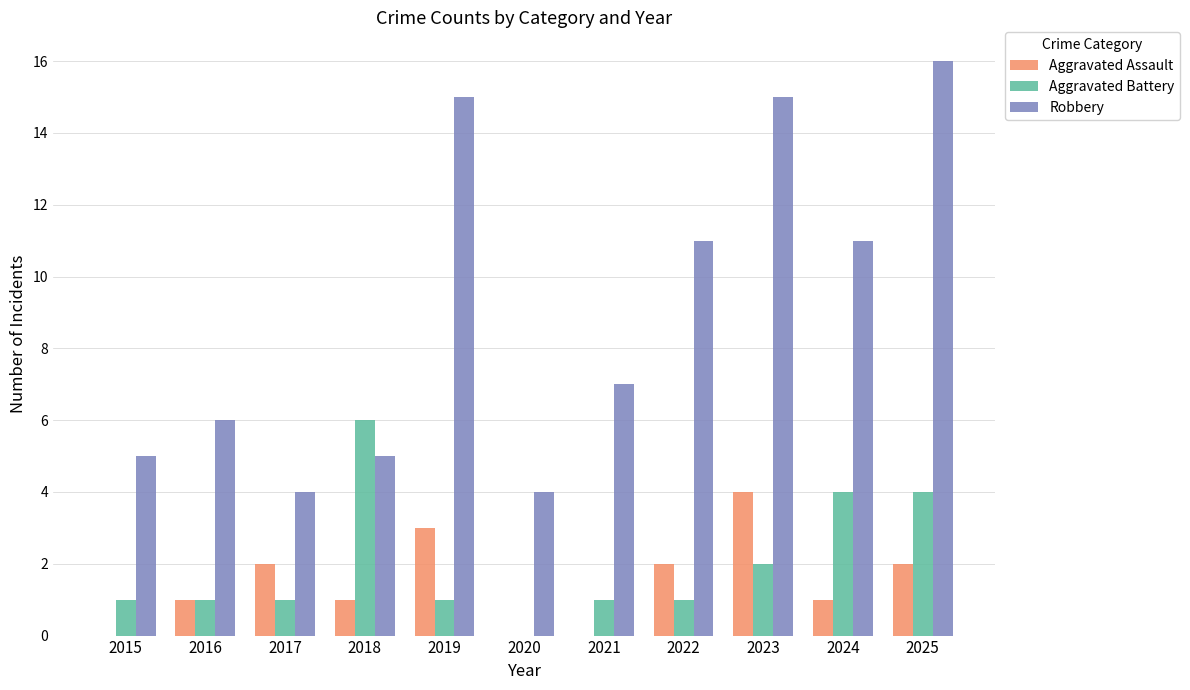

What is the sum of all Robbery values?

99